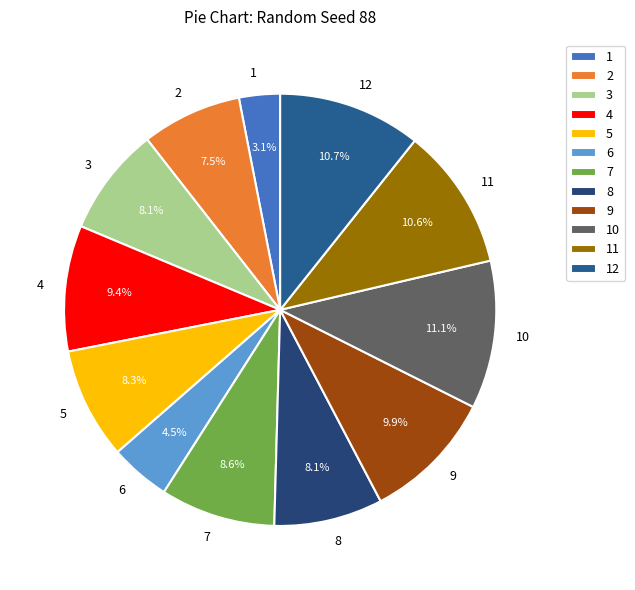

What portion of the pie excludes 6?

95.5%